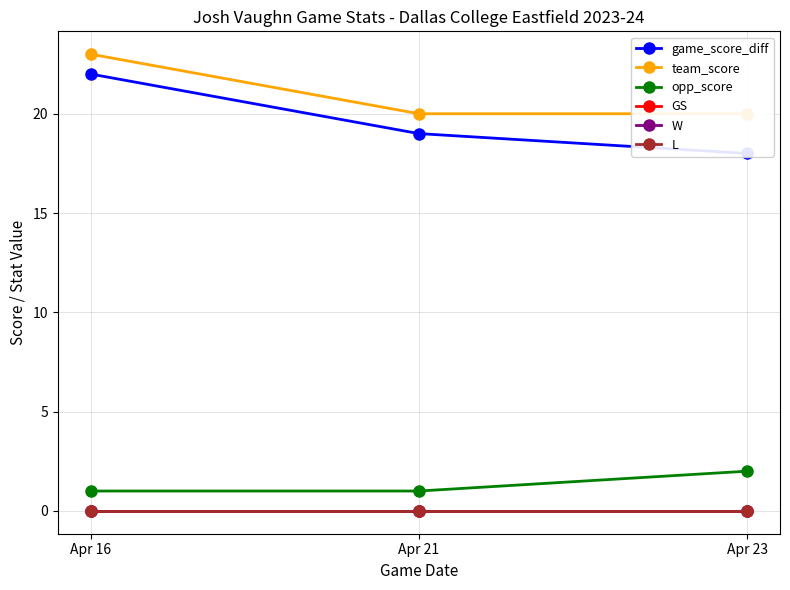

True or false: L has a value of 0 at Apr 23.

True